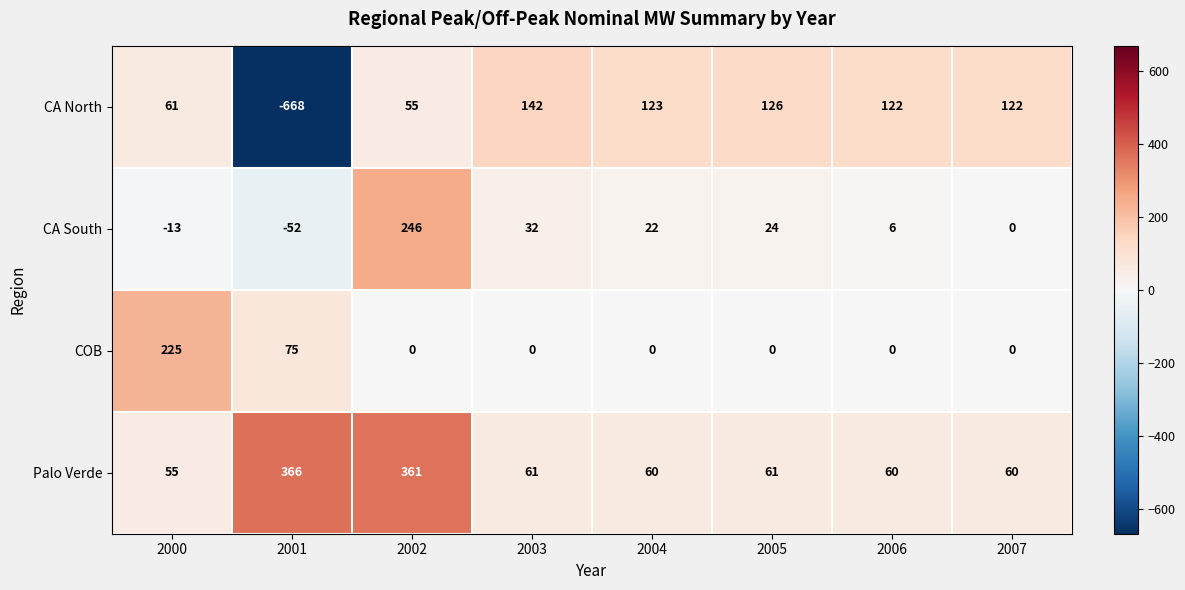

Which series has the largest total across all categories?

Palo Verde